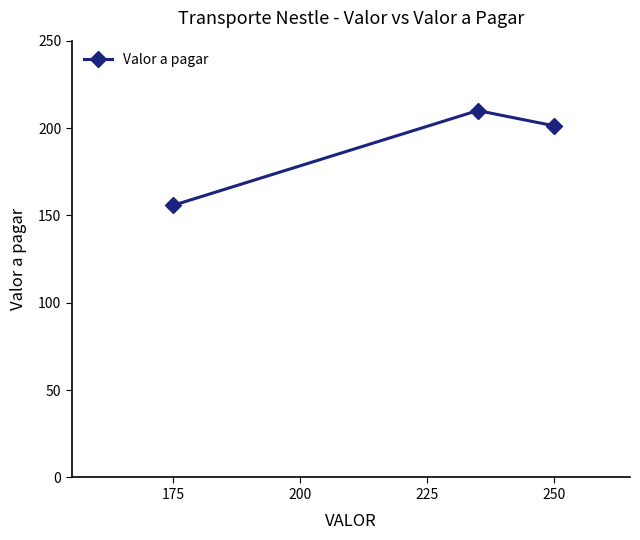

Reading left to right, list all the values displayed in this chart.

155.8	210.0	201.3